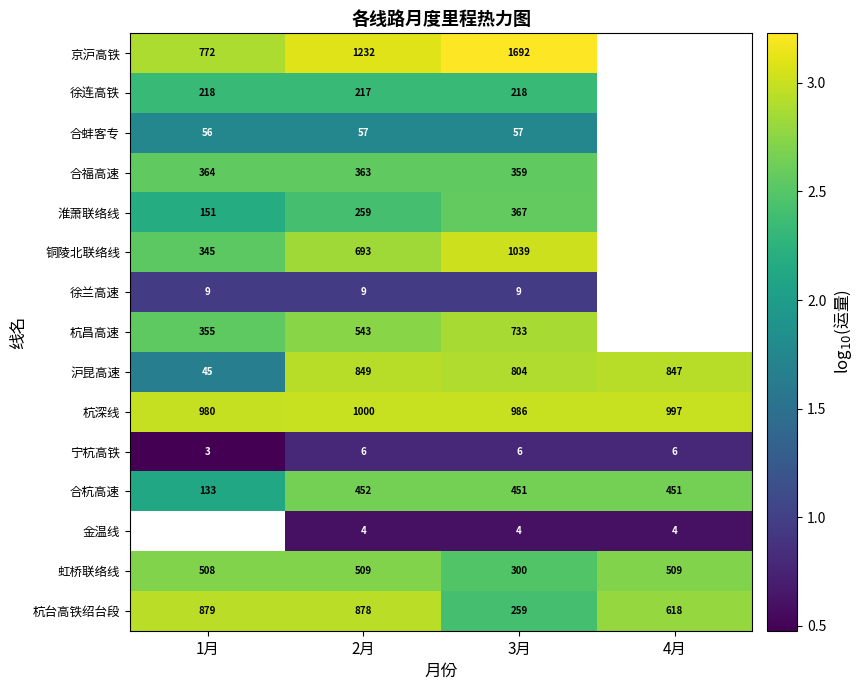

What is the greatest value displayed?

3.2